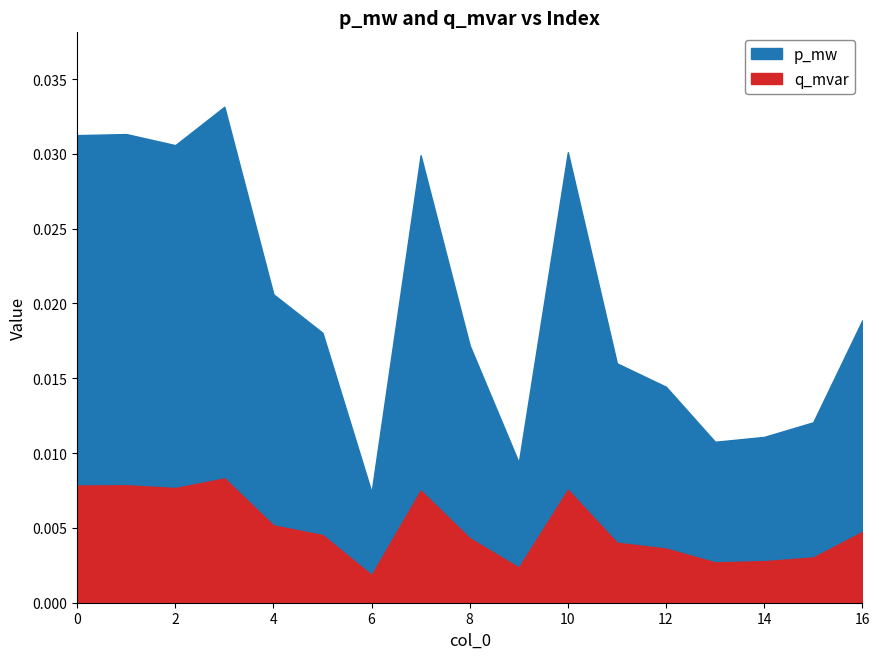

What are all the series names shown in the legend?

p_mw, q_mvar